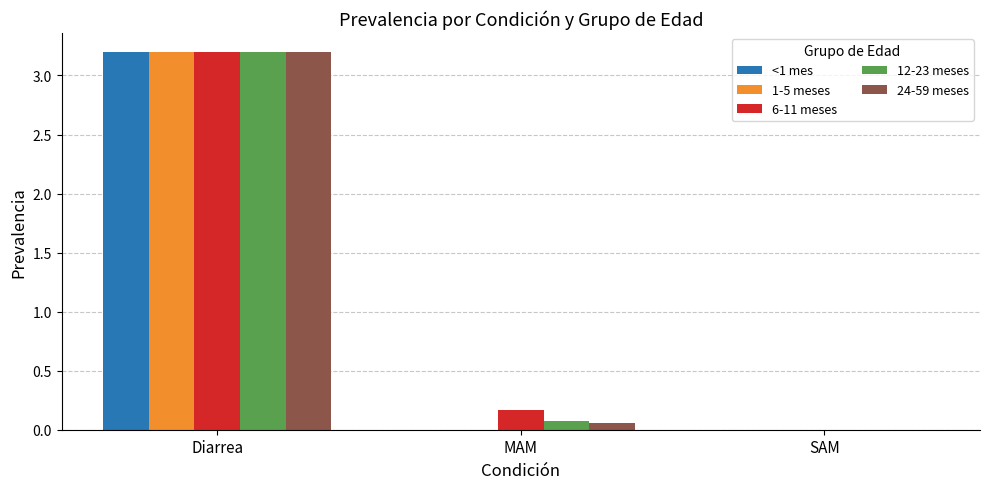

Which label corresponds to the largest value in the chart?

Diarrea